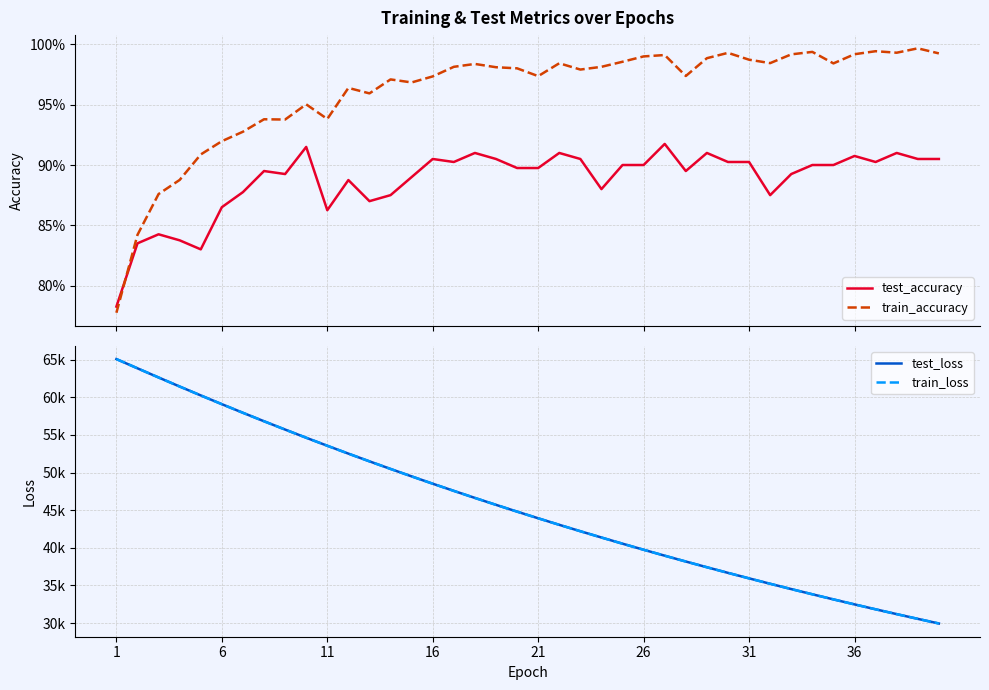

What is the value of the train_loss point at the 26th from the left?

39745.2